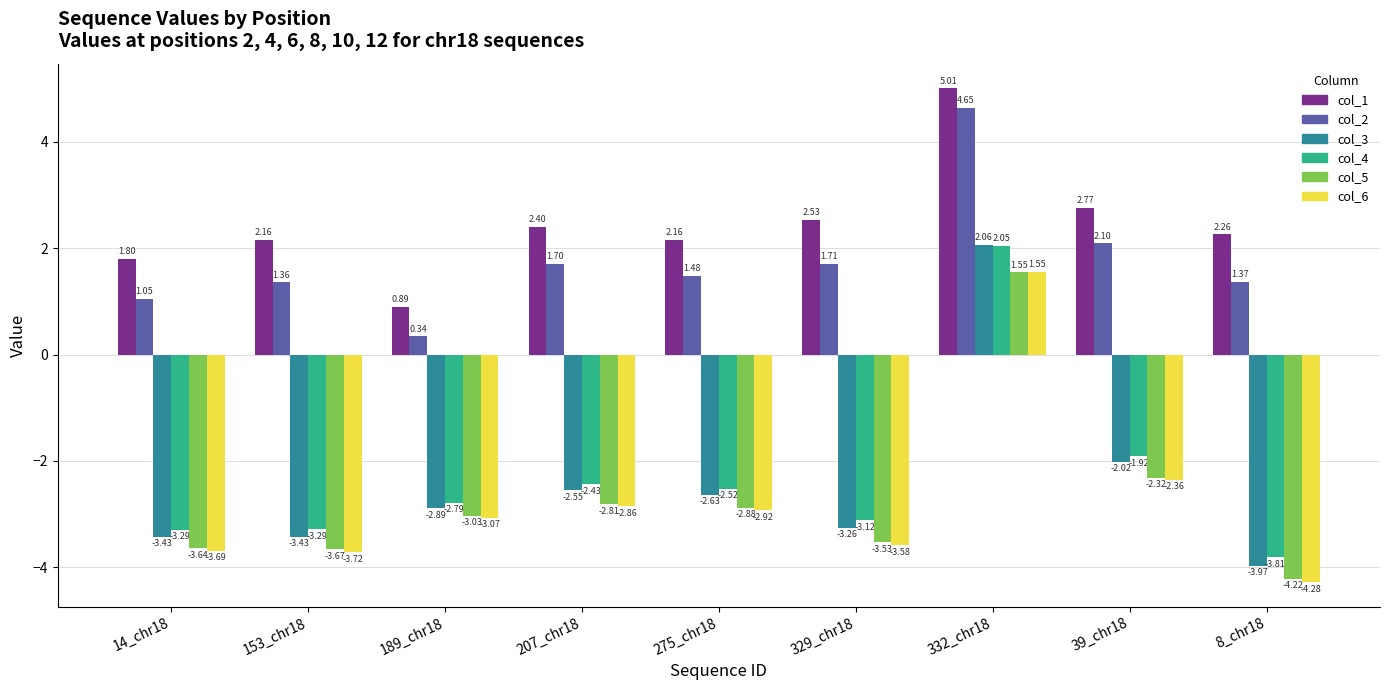

Is the value of col_6 at 332_chr18 greater than the value of col_3 at 8_chr18?

Yes